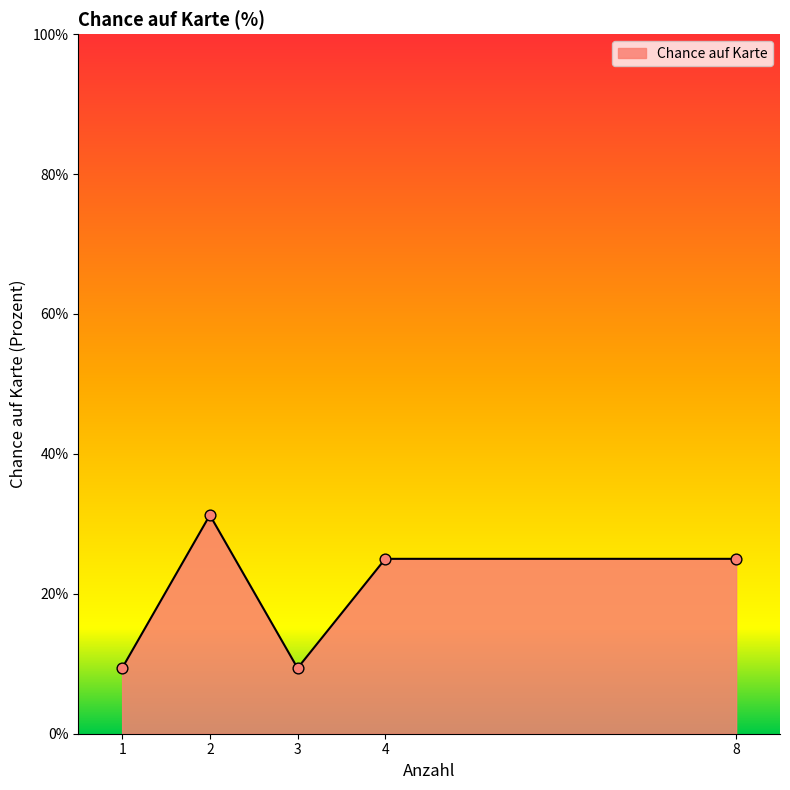

What is the maximum value for Chance auf Karte?

31.1